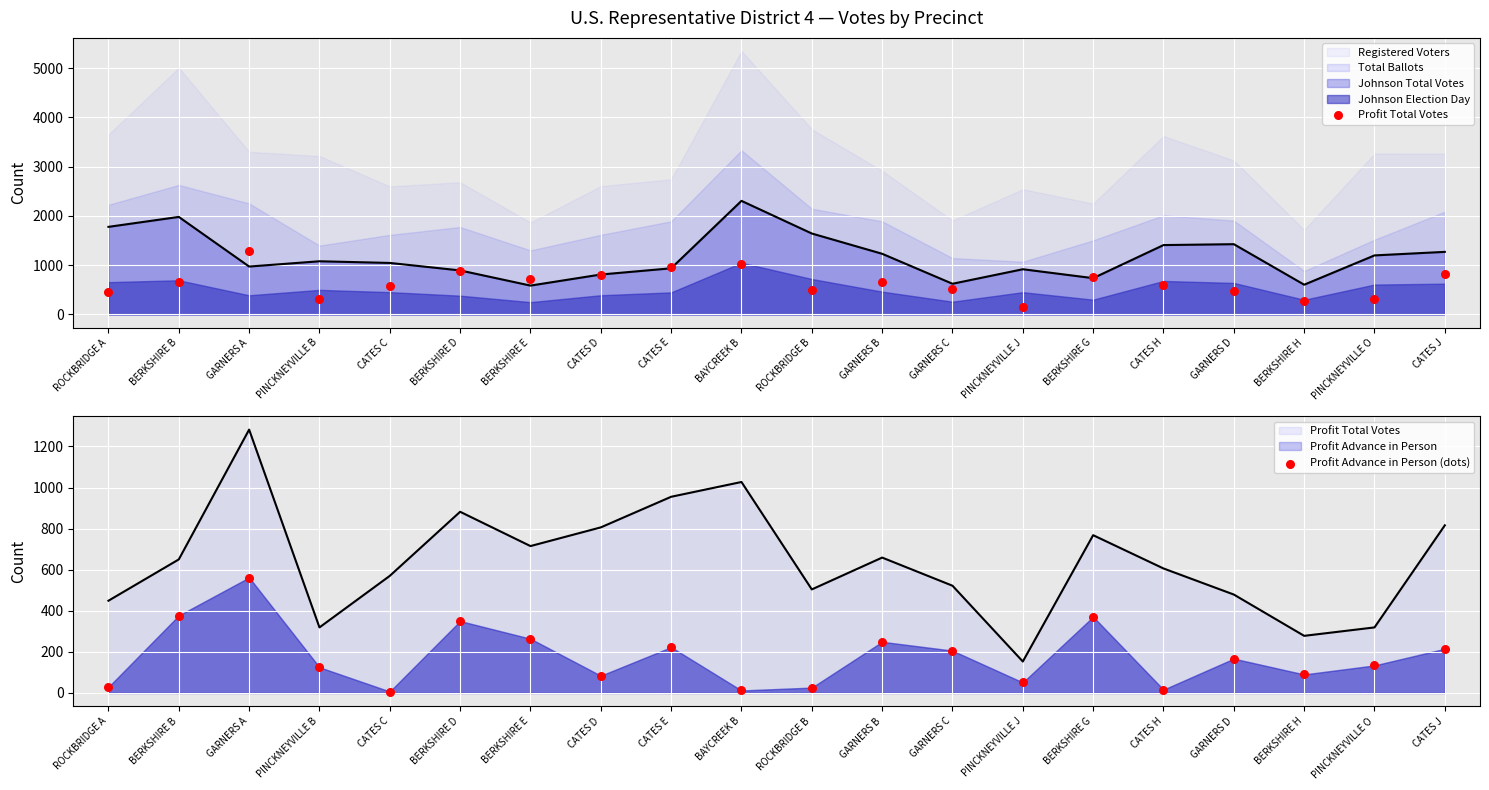

Which series reaches the minimum Y coordinate?

Profit Advance in Person (dots)